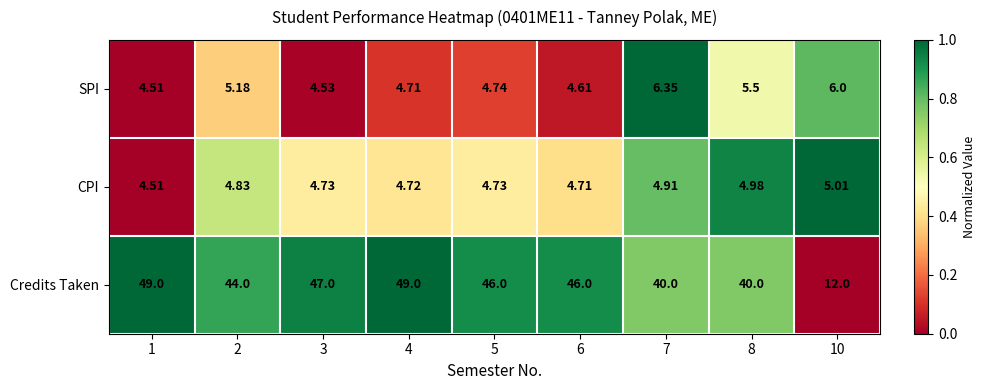

List the series in order of their peak value, highest first.

Credits Taken, SPI, CPI